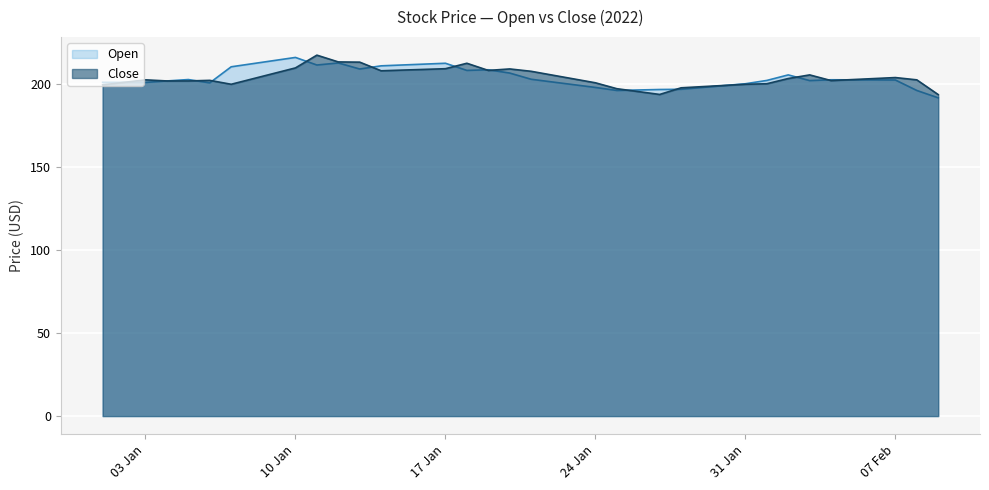

Which series has the widest spread of values?

Open